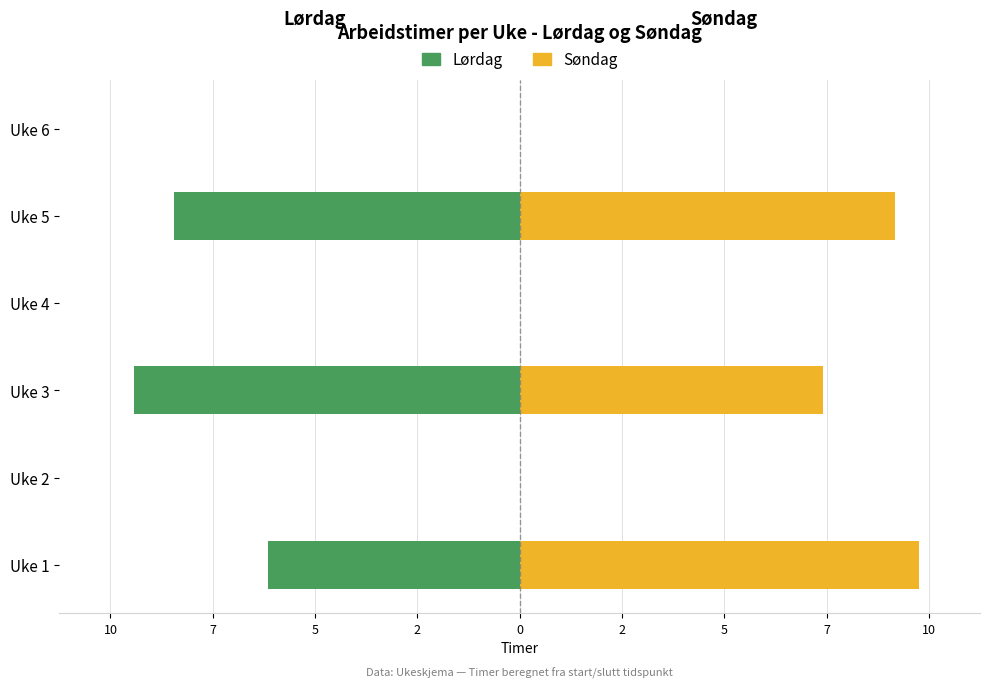

List the series in order of their overall mean, highest first.

Søndag, Lørdag